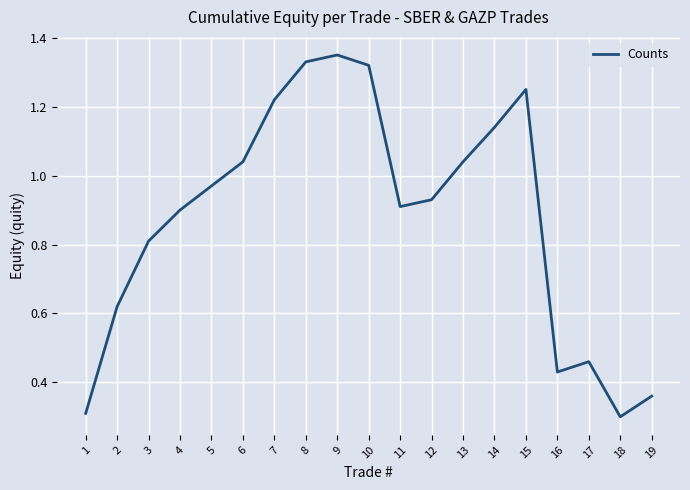

The chart shows a value of 0.6 at 16. True or false?

False